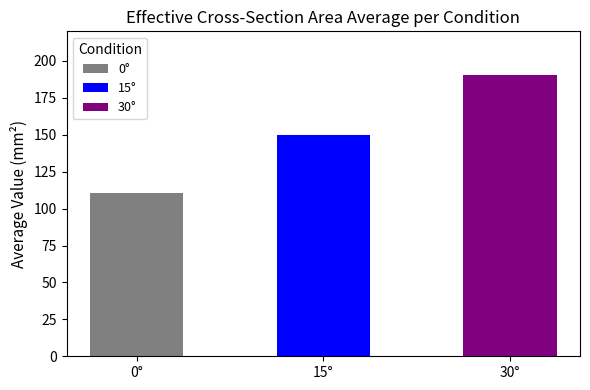

What is the sum of the values at 30° and 0°?

301.2